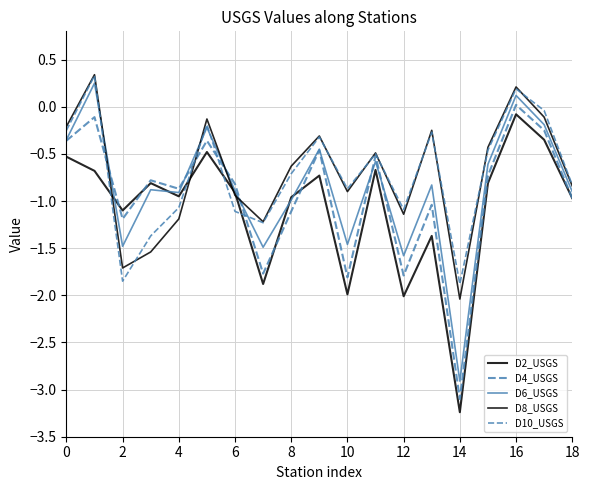

What is the label of the 5th point from the right?

14